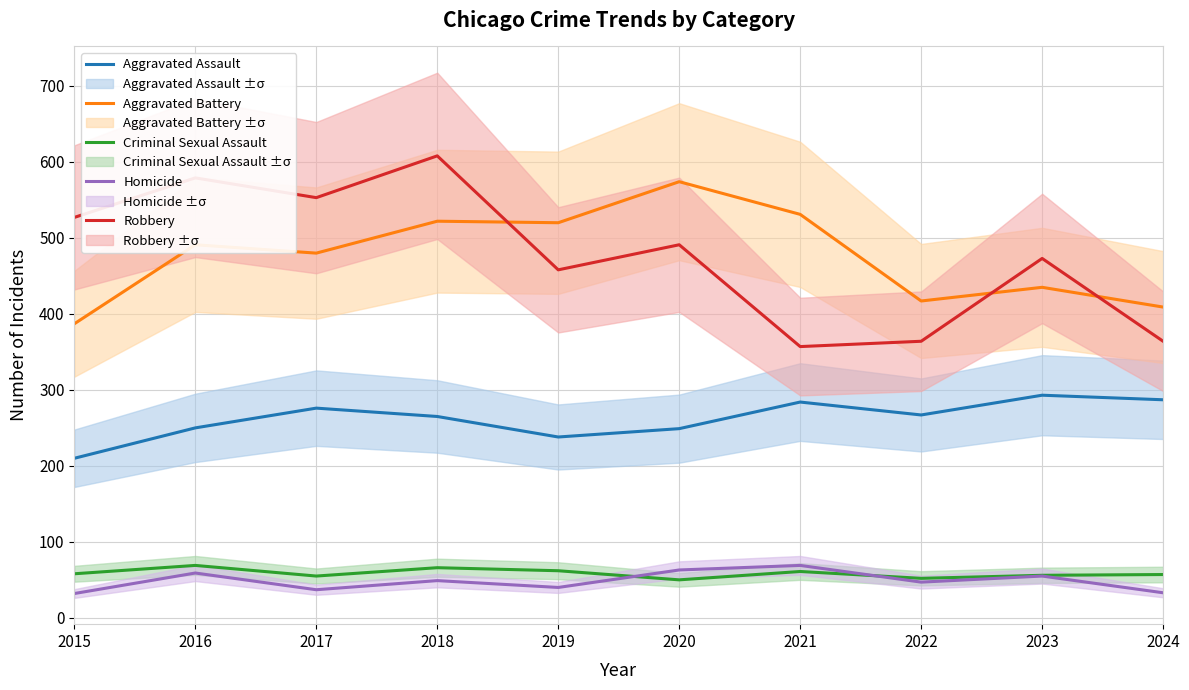

The Robbery series shows 509 at 2024. True or false?

False